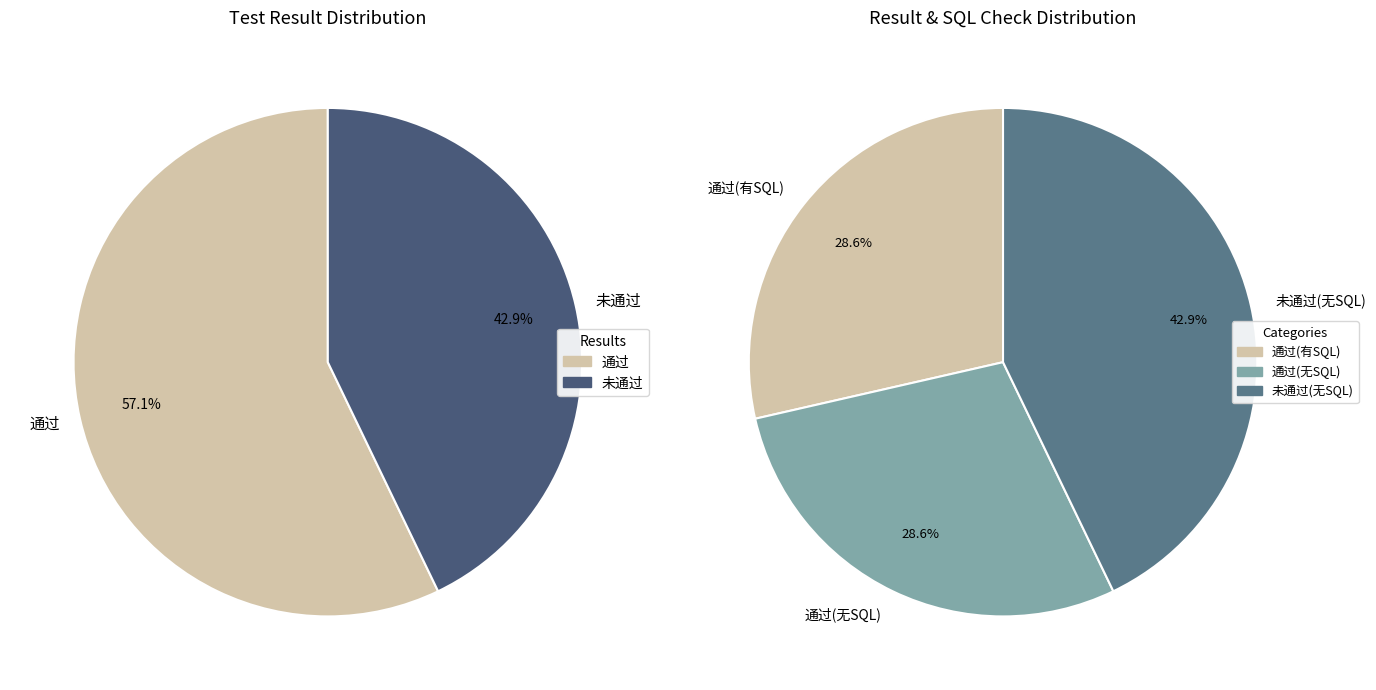

To the nearest percent, what is the average slice percentage?

50%